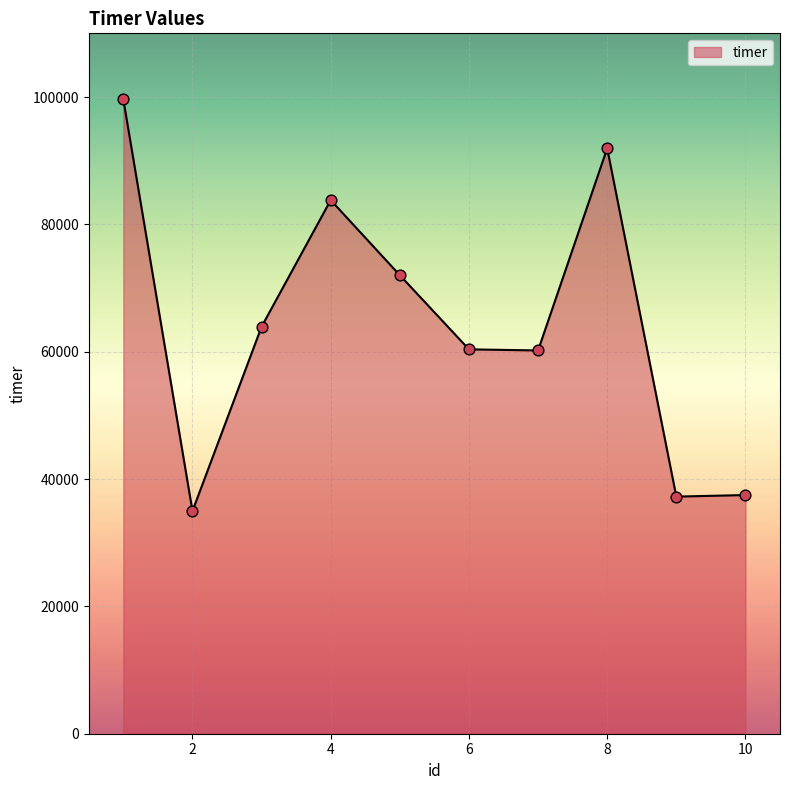

What is the minimum value shown in the chart?

34966